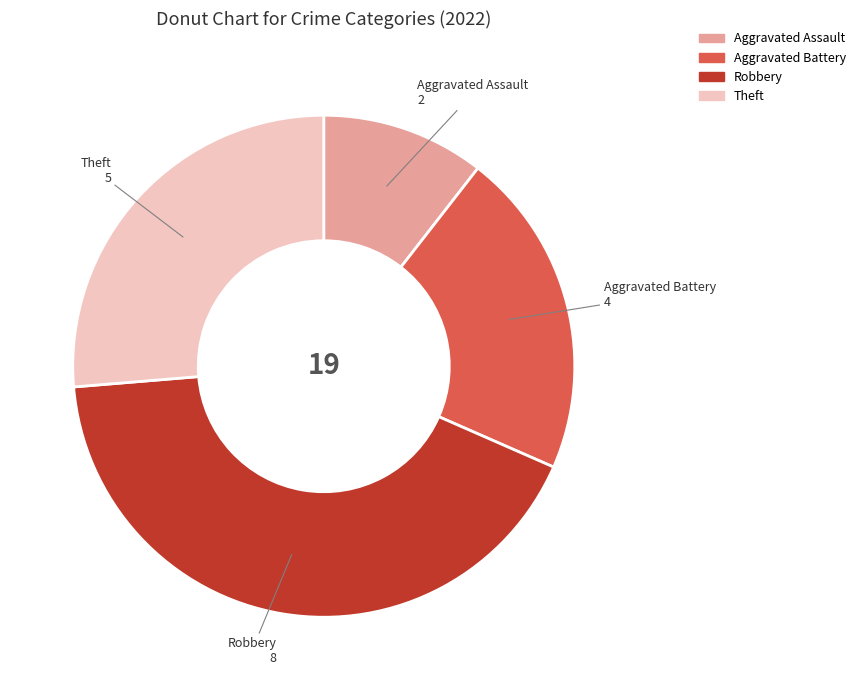

What is the ratio of the value at Theft to the value at Robbery?

0.6